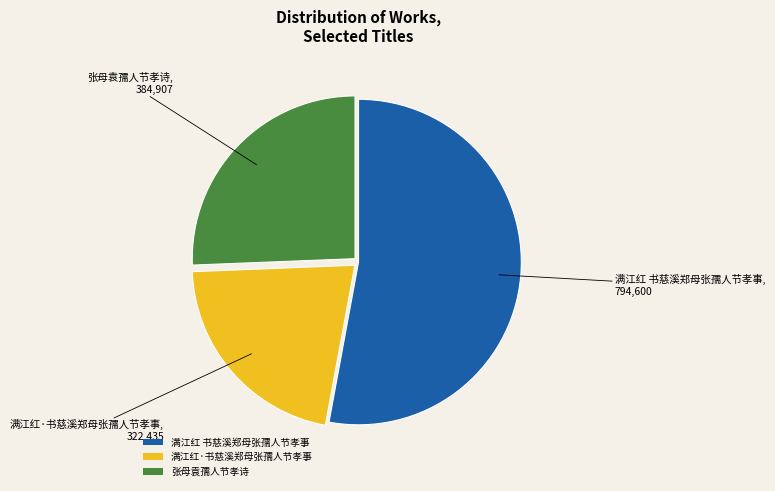

What is the majority slice?

满江红 书慈溪郑母张孺人节孝事